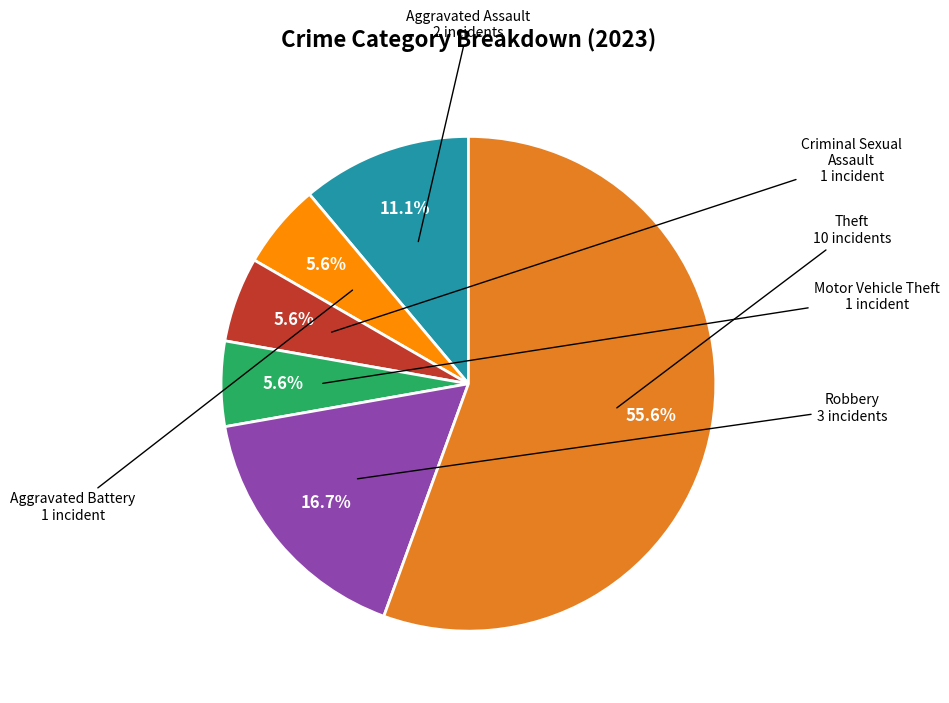

Does any single category account for the majority?

Yes